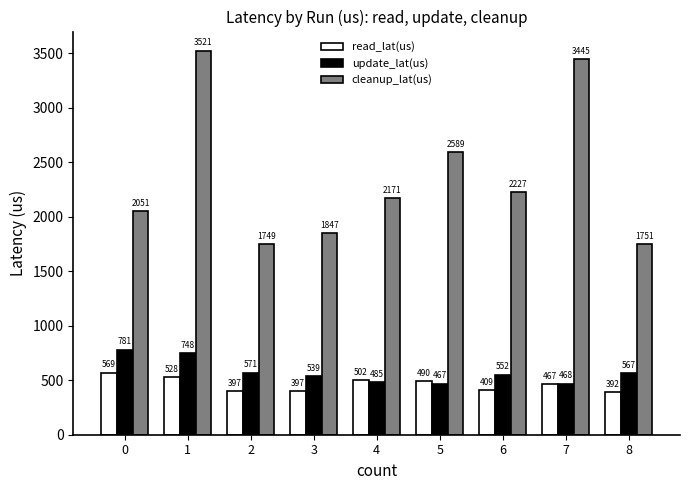

Read the update_lat(us) value at 4.

485.4